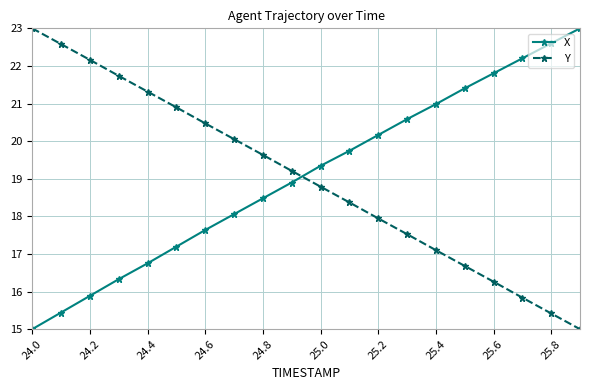

How many values in the X series exceed 19?

10